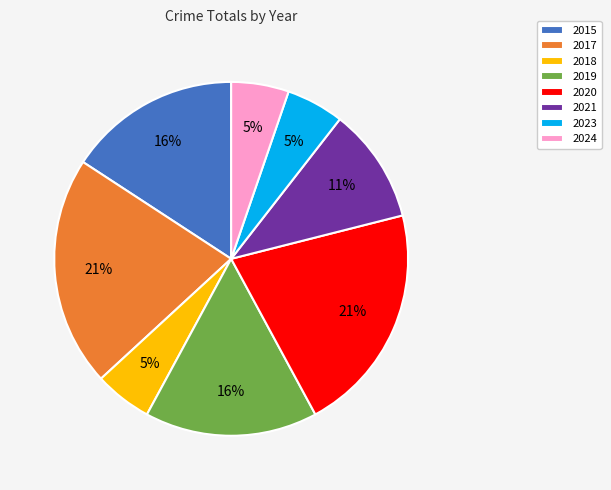

Is the sum of 2021 and 2019 greater than half?

No